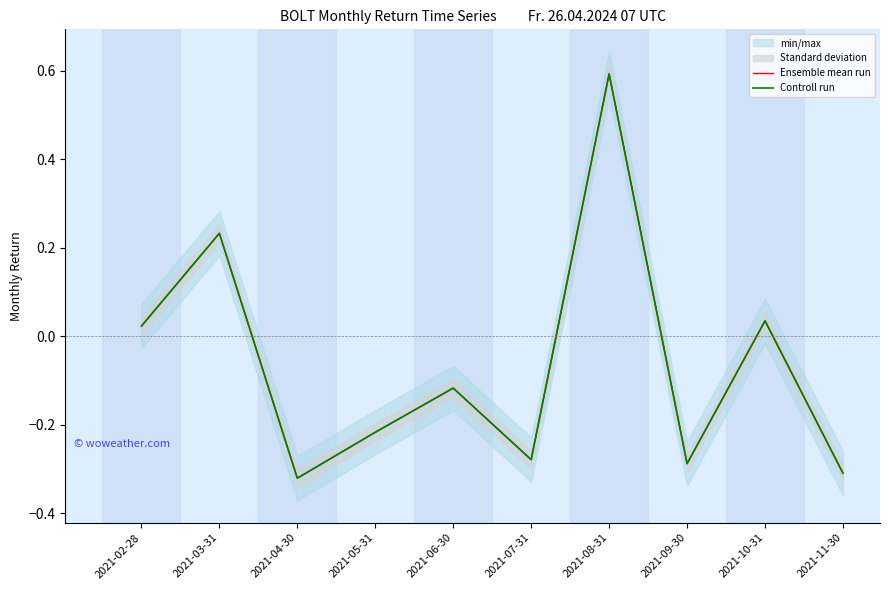

What is the label of the 7th point from the right?

2021-05-31